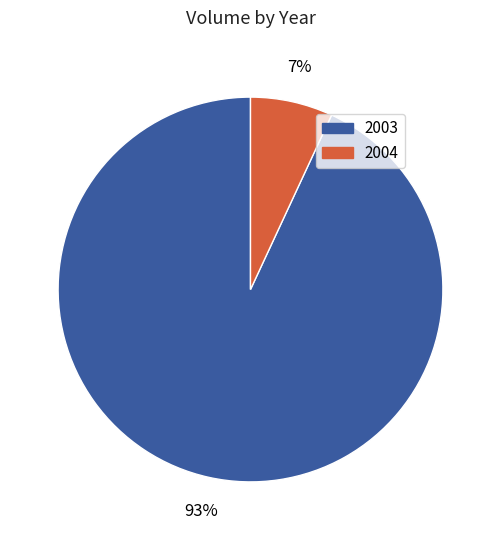

To the nearest percent, what is the average slice percentage?

50%